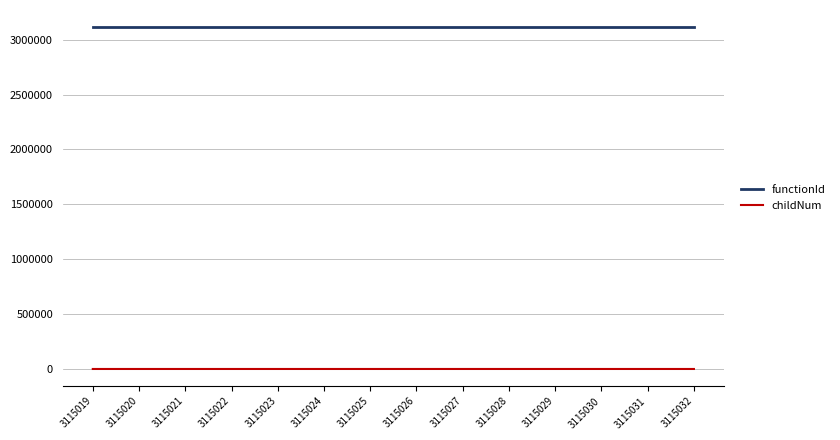

The functionId series shows 3115019 at 3115031. True or false?

True